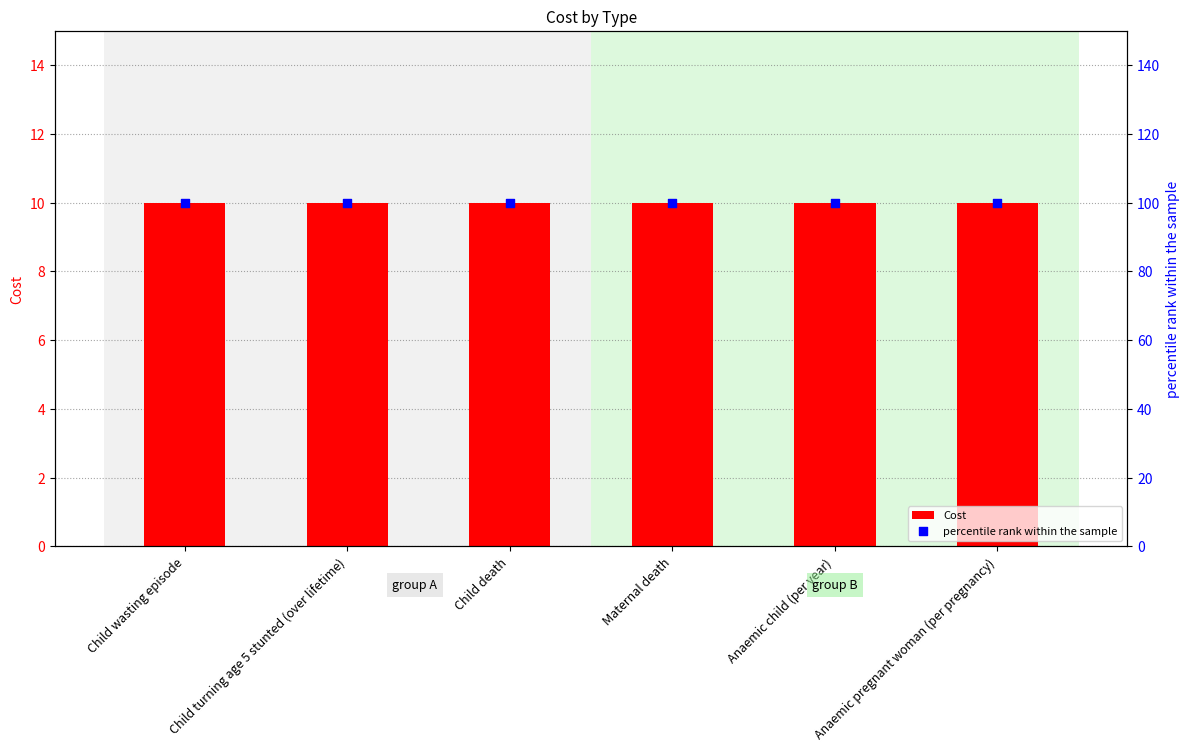

What are all the series names shown in the legend?

Cost, percentile rank within the sample